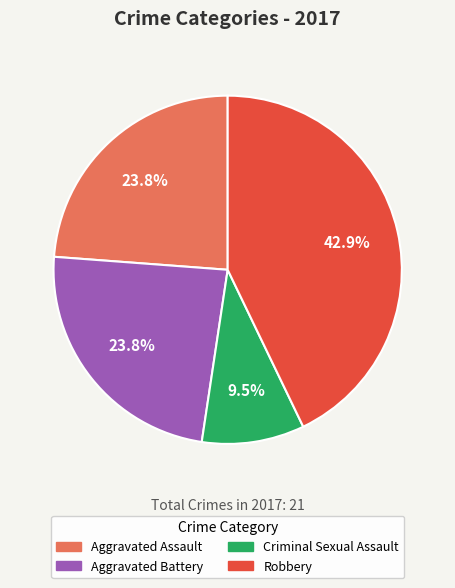

How many slices are in this pie chart?

4